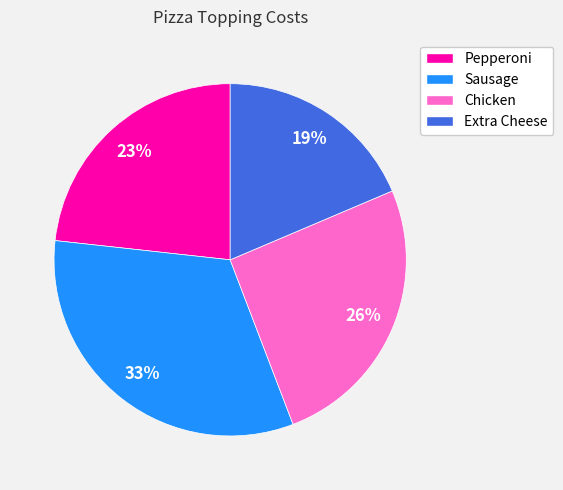

To the nearest percent, what percentage of the pie is Pepperoni?

23%